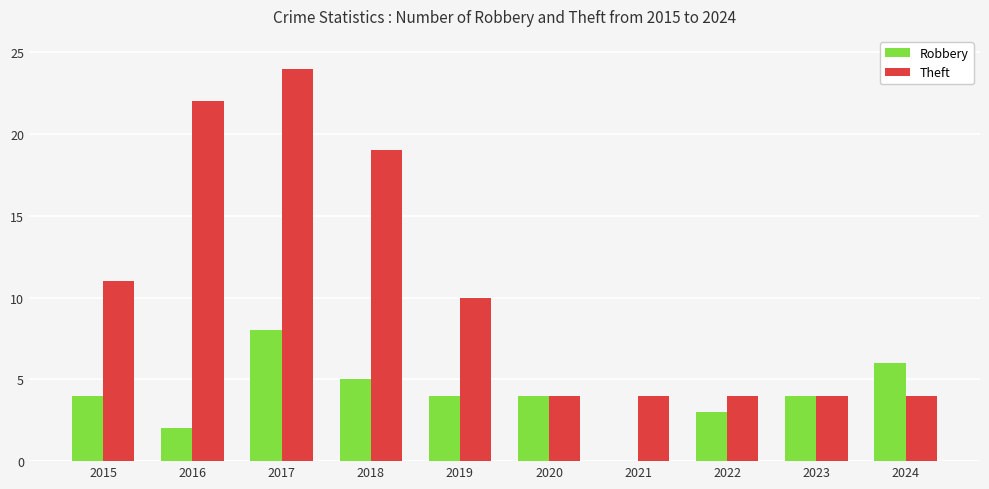

How many positive values does the Robbery series have?

9